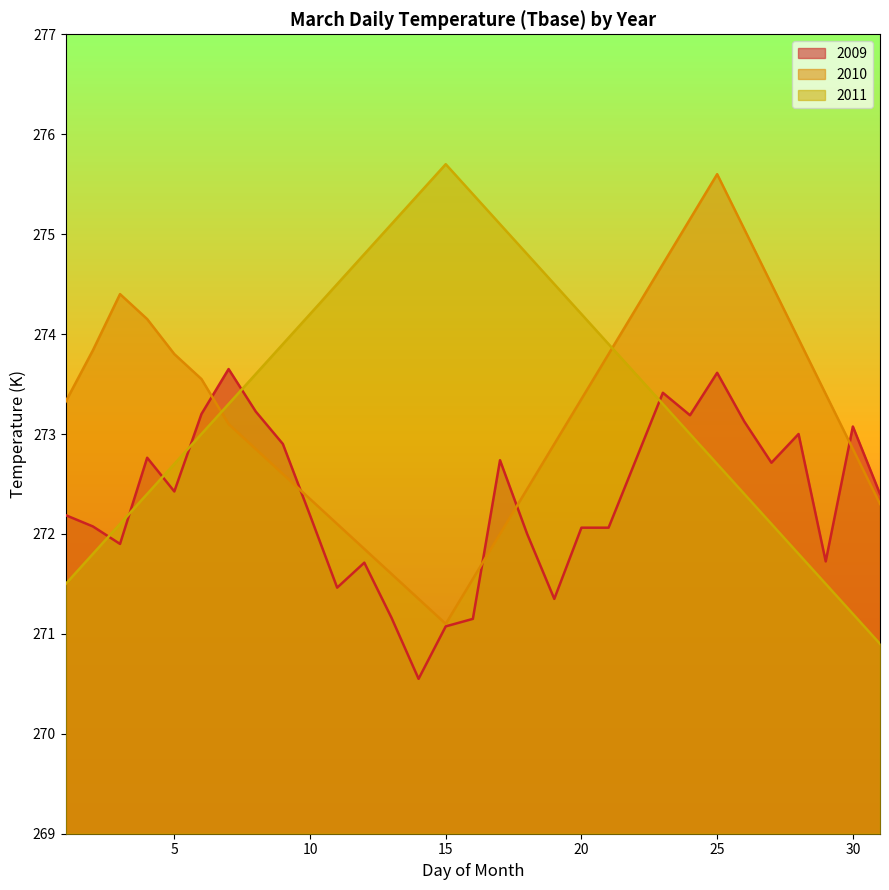

At which category is the sum across all series the highest?

25